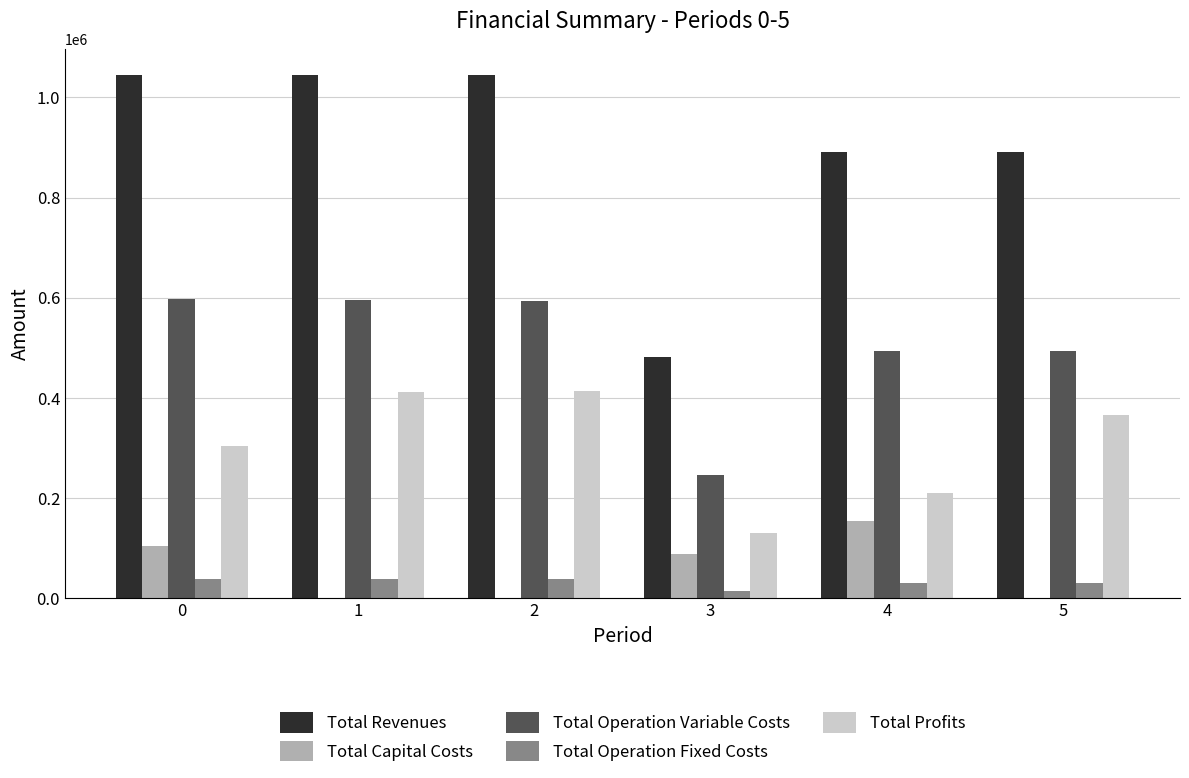

Is the value of Total Operation Fixed Costs at 3 greater than the value of Total Operation Variable Costs at 3?

No